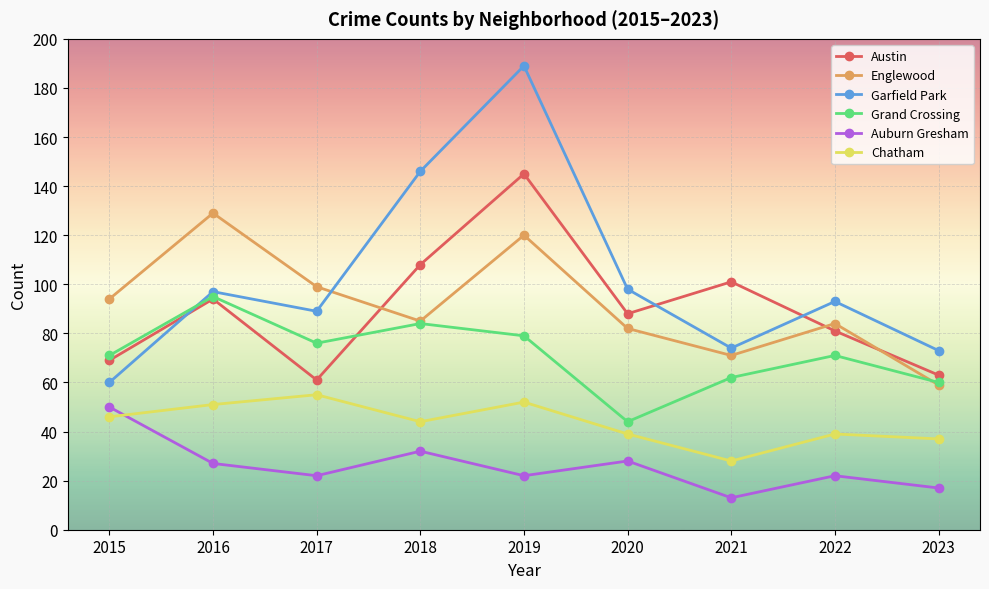

Reading left to right, transcribe all the data shown in this chart.

Austin: 69	94	61	108	145	88	101	81	63
Englewood: 94	129	99	85	120	82	71	84	59
Garfield Park: 60	97	89	146	189	98	74	93	73
Grand Crossing: 71	95	76	84	79	44	62	71	60
Auburn Gresham: 50	27	22	32	22	28	13	22	17
Chatham: 46	51	55	44	52	39	28	39	37